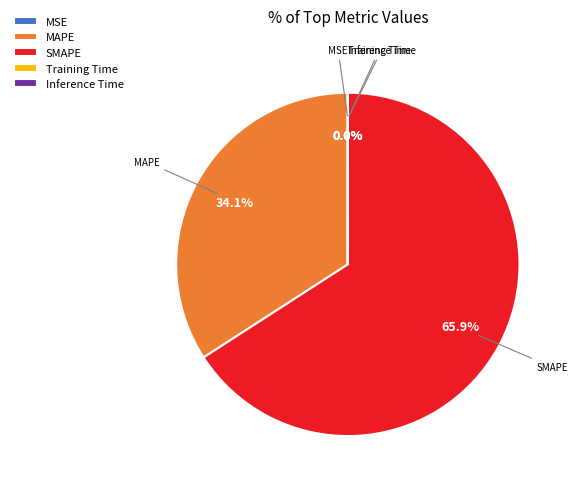

Which category has the biggest portion of the pie?

SMAPE